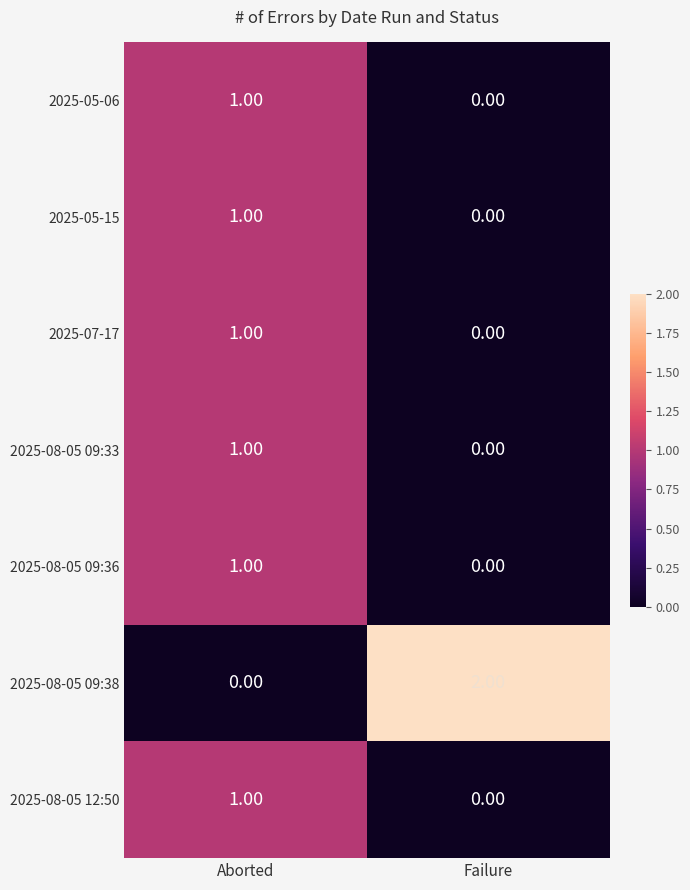

What is the total value across all series at Failure?

2